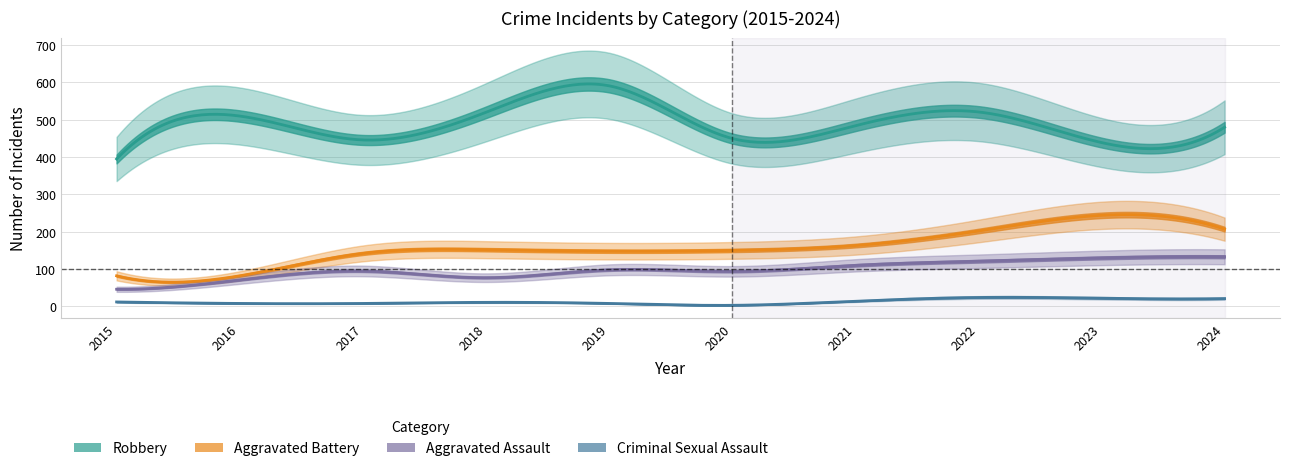

True or false: Aggravated Assault and Robbery intersect in this chart.

False